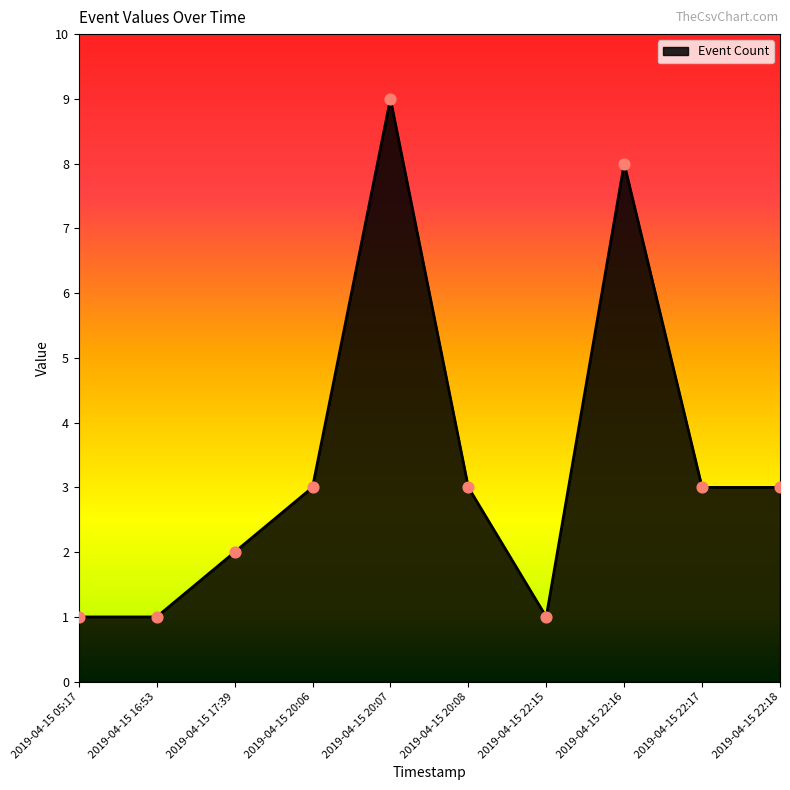

What is the change in value from 2019-04-15 20:07 to 2019-04-15 22:16?

-1